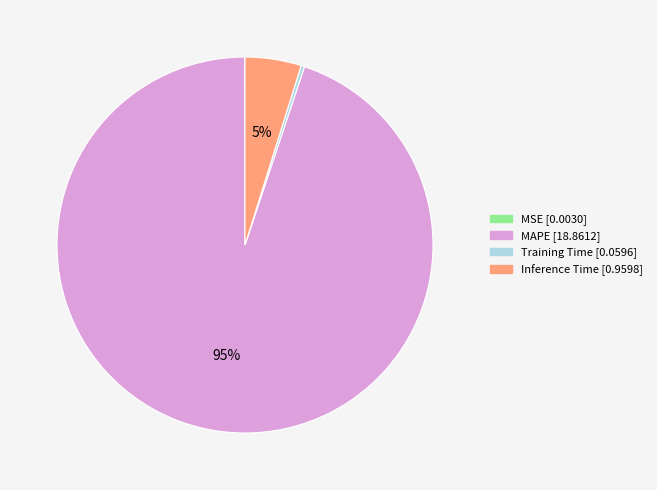

What percentage is the MAPE slice, to the nearest percent?

95%